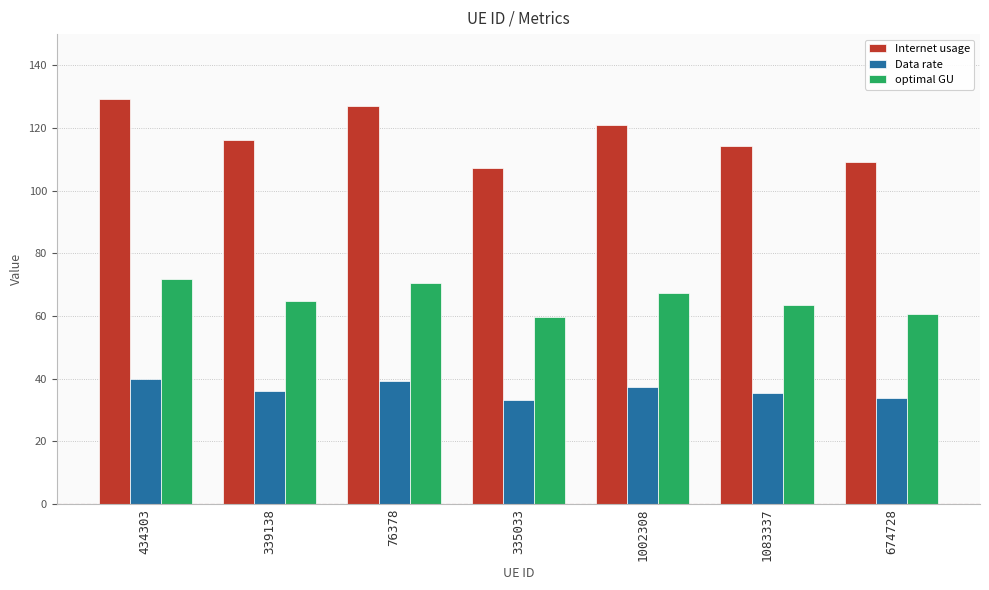

List the series in order of their peak value, highest first.

Internet usage, optimal GU, Data rate